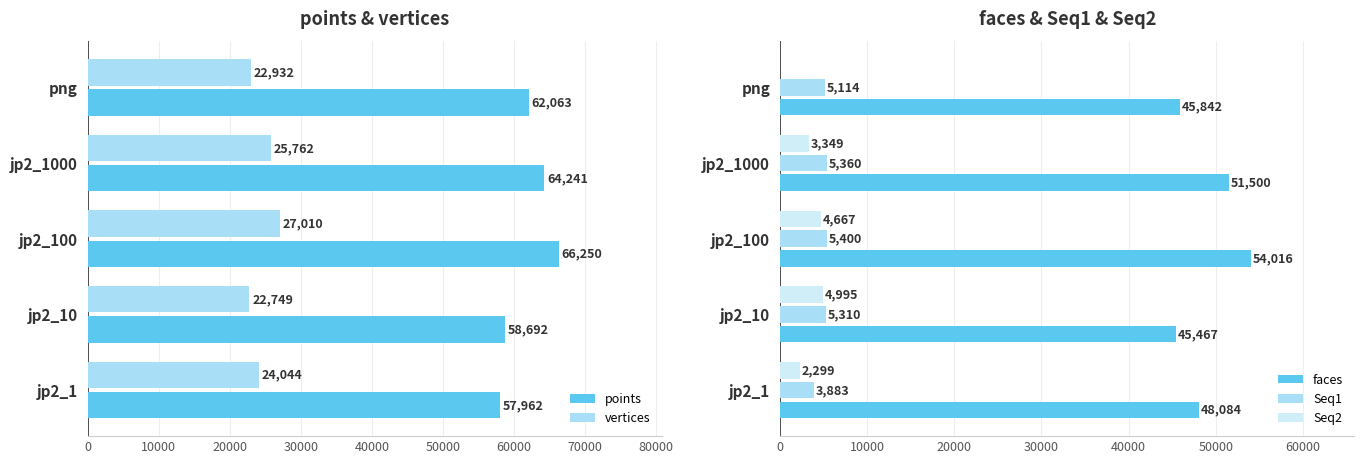

Read the Seq1 value at jp2_10, to the nearest 50.

5300